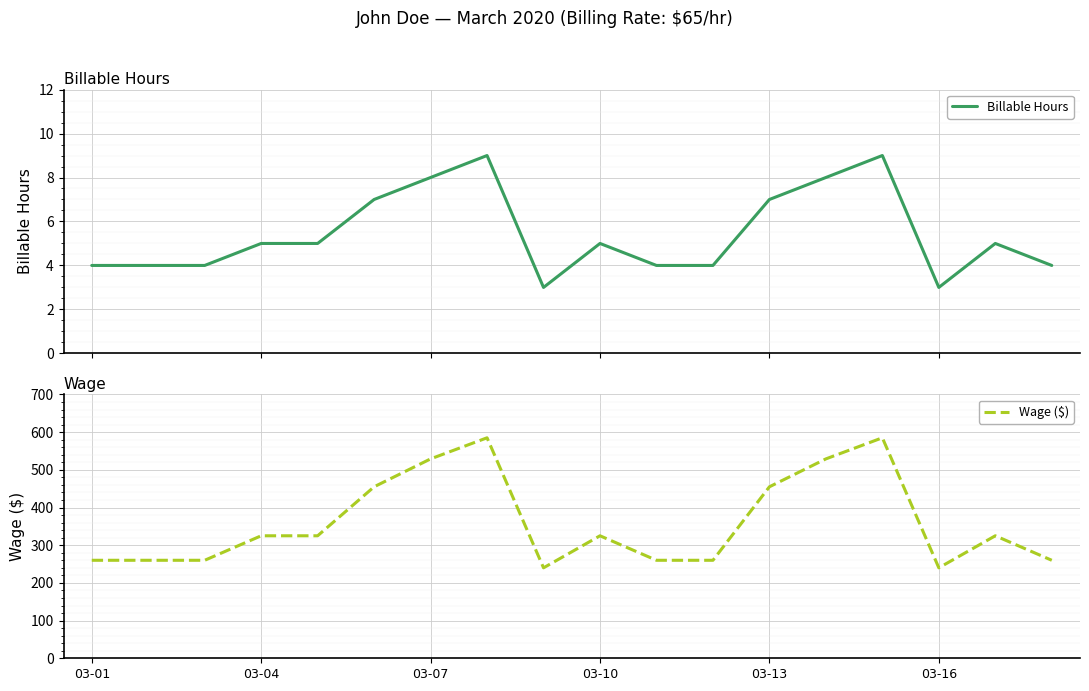

What is the maximum value for Billable Hours?

9